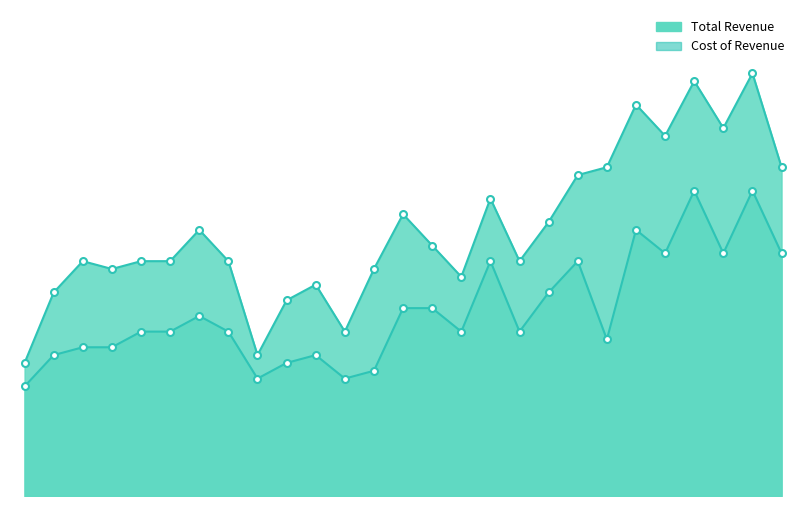

The value of Total Revenue at 2022-09-30 is 4628. True or false?

False